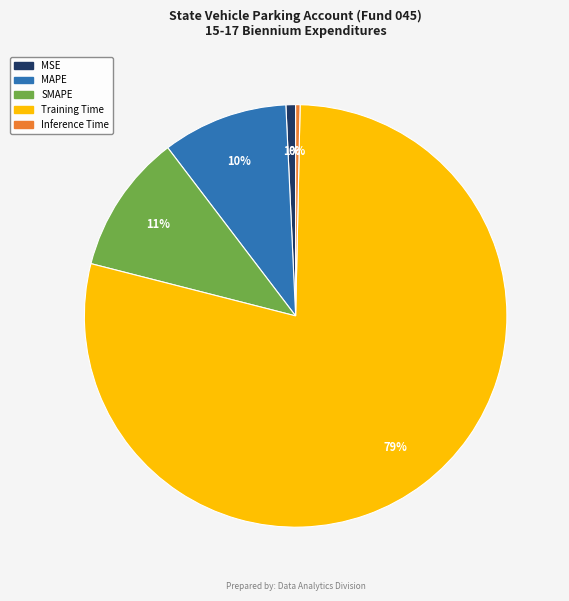

To the nearest percent, what is the difference between the largest and smallest slice percentages?

78%